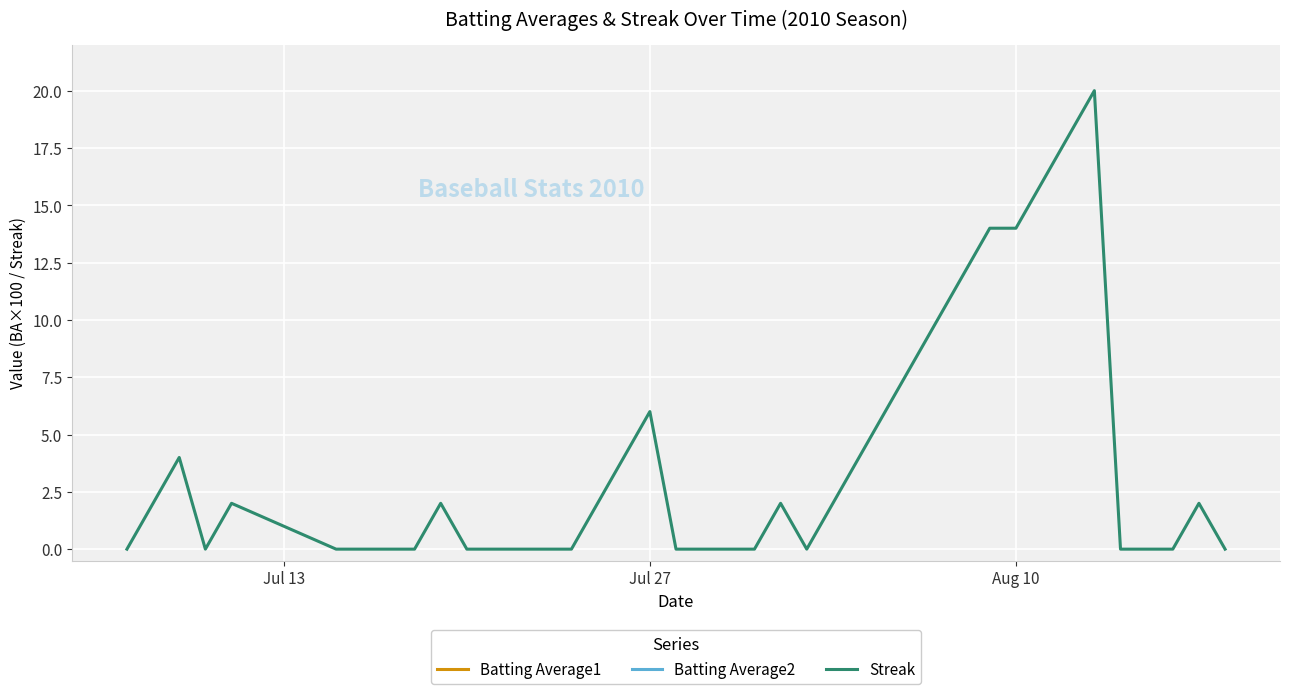

List the series in order of their peak value, lowest first.

Streak, Batting Average2, Batting Average1